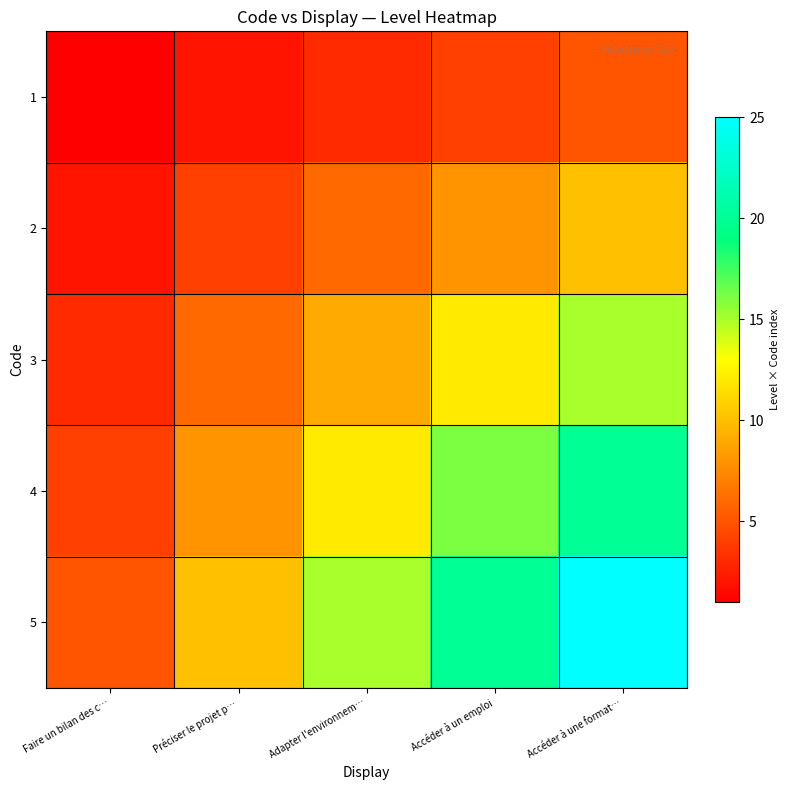

Rank the series by their maximum value, from highest to lowest.

5, 4, 3, 2, 1